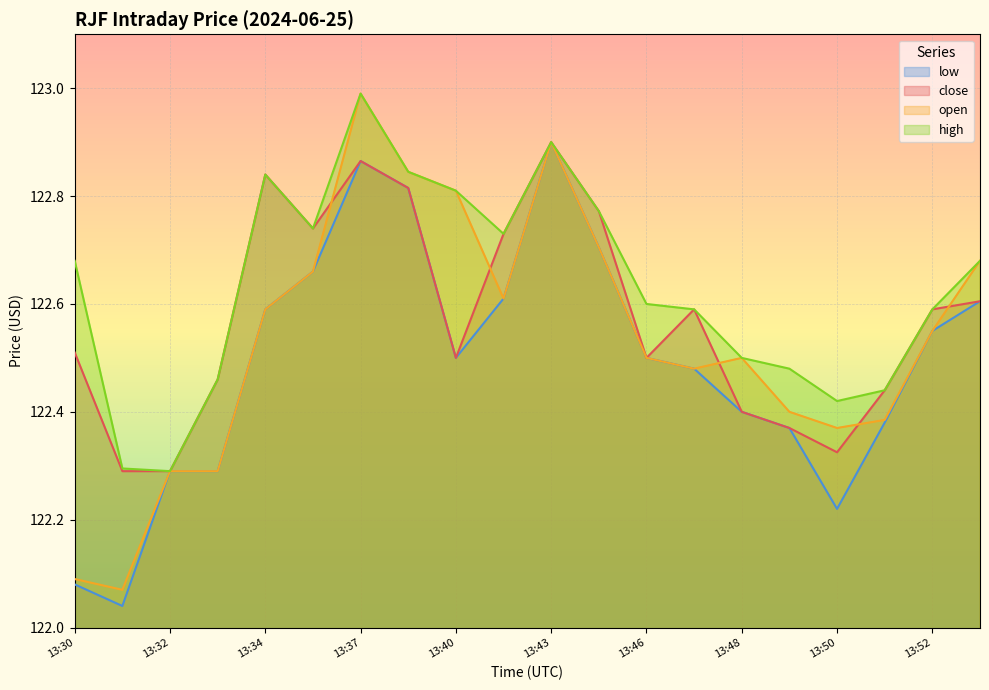

At which label does close reach its minimum?

13:31